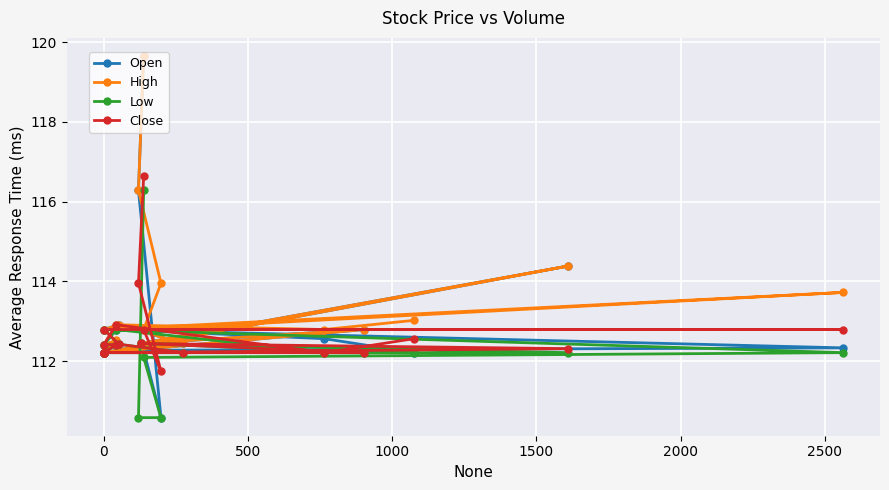

Reading left to right, transcribe all the data shown in this chart.

Open: 119.7	116.3	110.6	112.3	112.3	112.8	112.9	112.4	112.2	112.2	112.2	114.4	112.4	112.8	112.2	112.4	112.4	112.8	112.6	112.2
High: 119.7	116.3	114.0	112.8	113.7	112.8	112.9	112.4	112.2	112.2	112.2	114.4	112.4	112.8	112.2	112.5	112.4	112.9	112.8	113.0
Low: 116.3	110.6	110.6	112.1	112.2	112.8	112.4	112.2	112.2	112.2	112.2	112.2	112.4	112.2	112.2	112.4	112.4	112.8	112.2	112.2
Close: 116.6	114.0	111.7	112.8	112.8	112.8	112.4	112.2	112.2	112.2	112.2	112.3	112.4	112.2	112.2	112.4	112.4	112.9	112.2	112.6